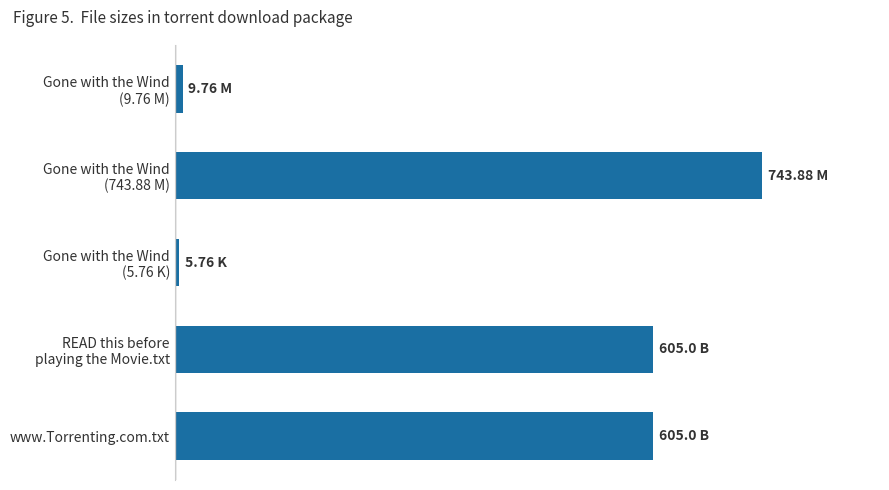

Does the chart contain any negative values?

No